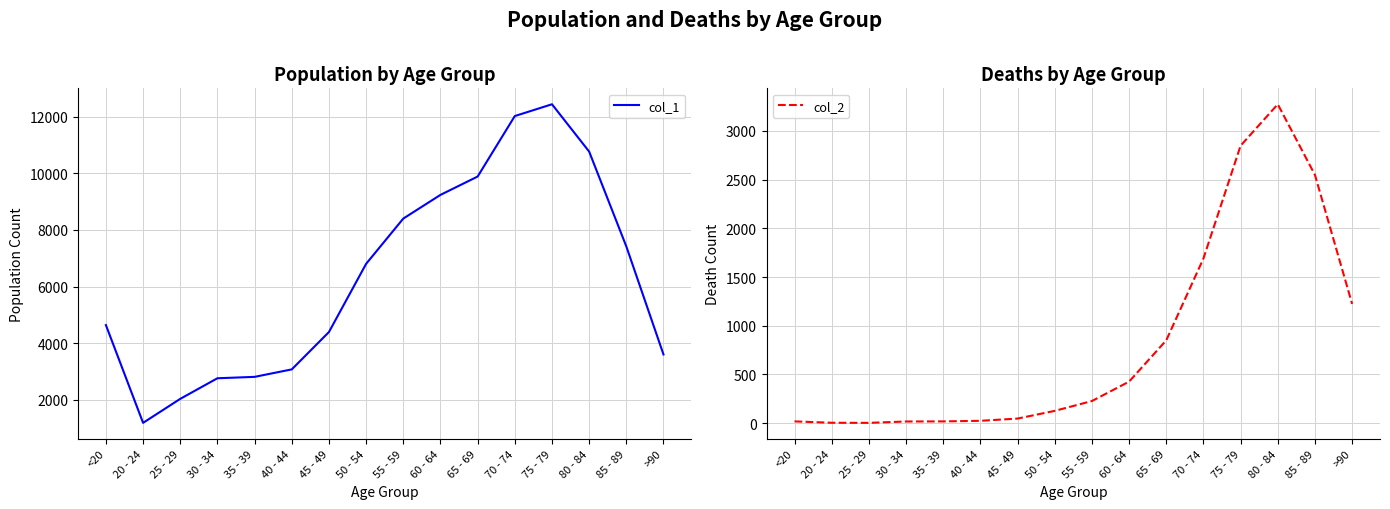

What is the label of the 3rd point from the right?

80 - 84